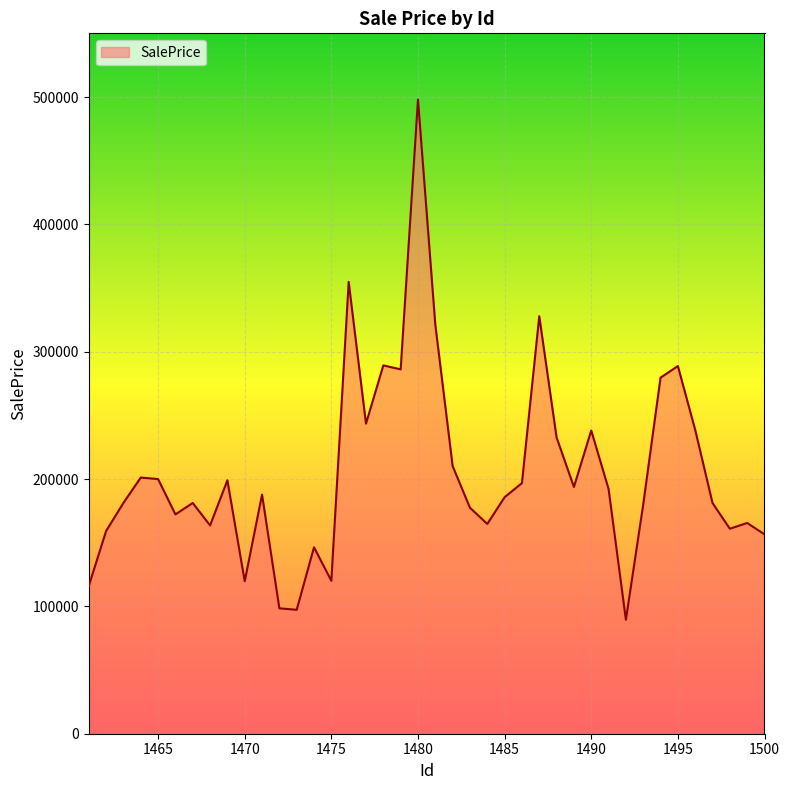

How many lines are shown in the chart?

1